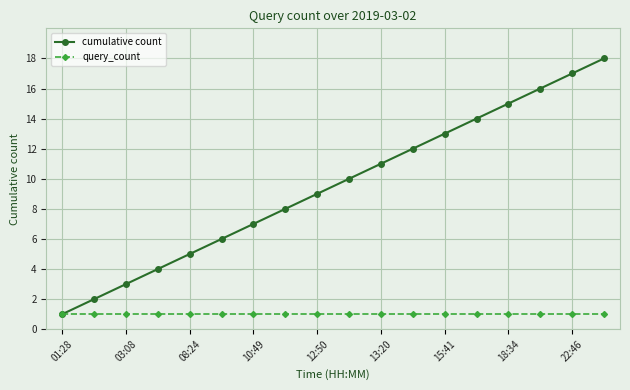

What is the maximum value shown in the chart?

18